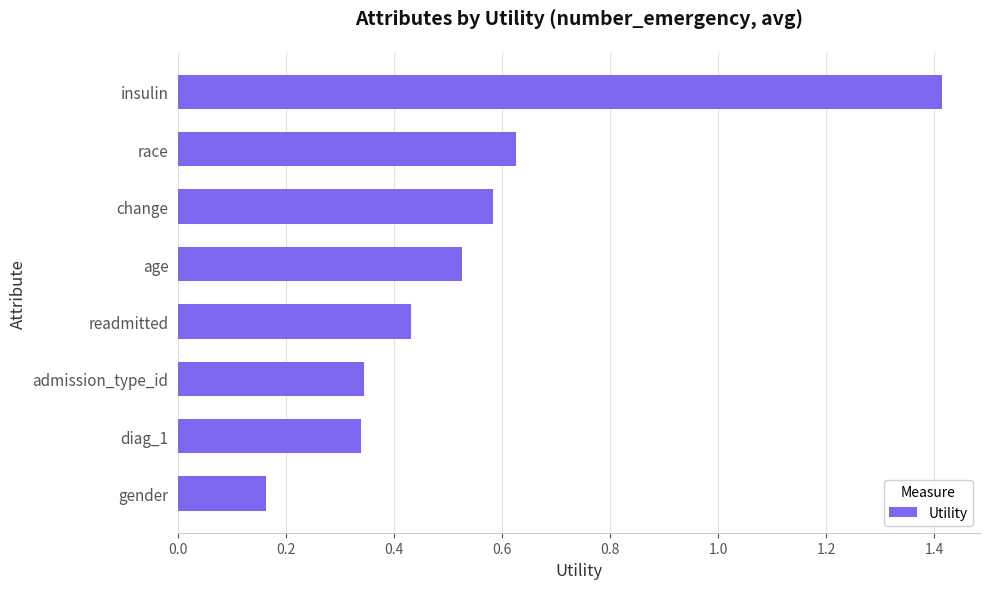

How many bars are there in total?

8